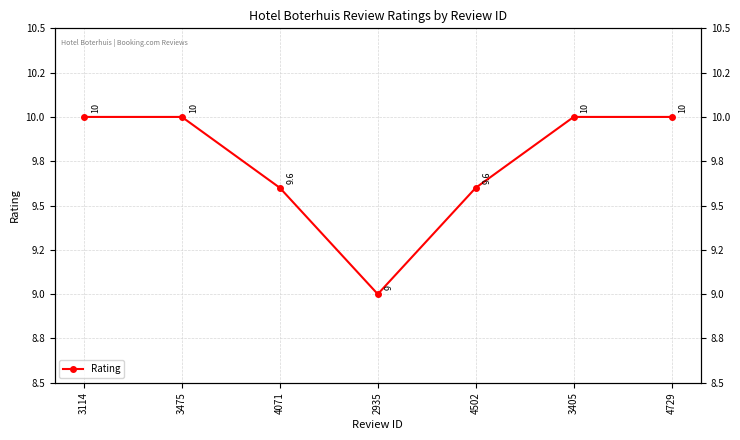

Does the chart display data point markers on the line(s)?

Yes